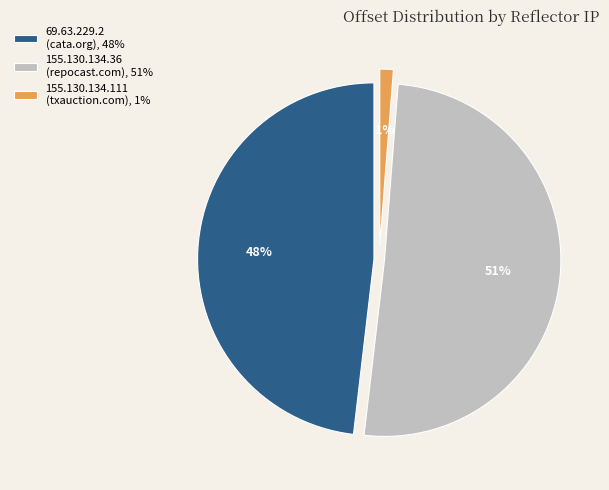

Is it true that 155.130.134.111
(txauction.com) is 1% of the pie?

True